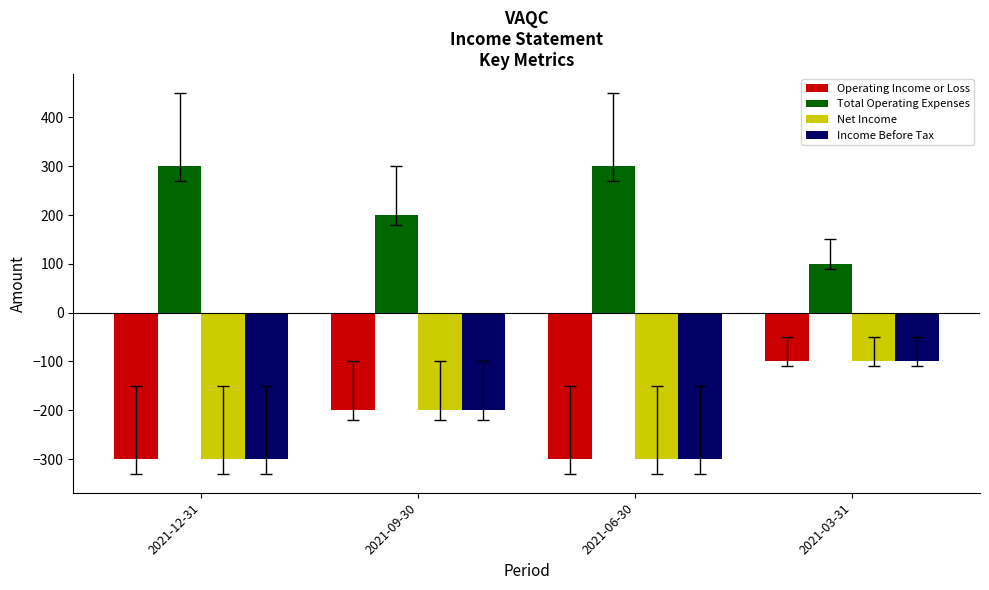

How many groups of bars are there?

4